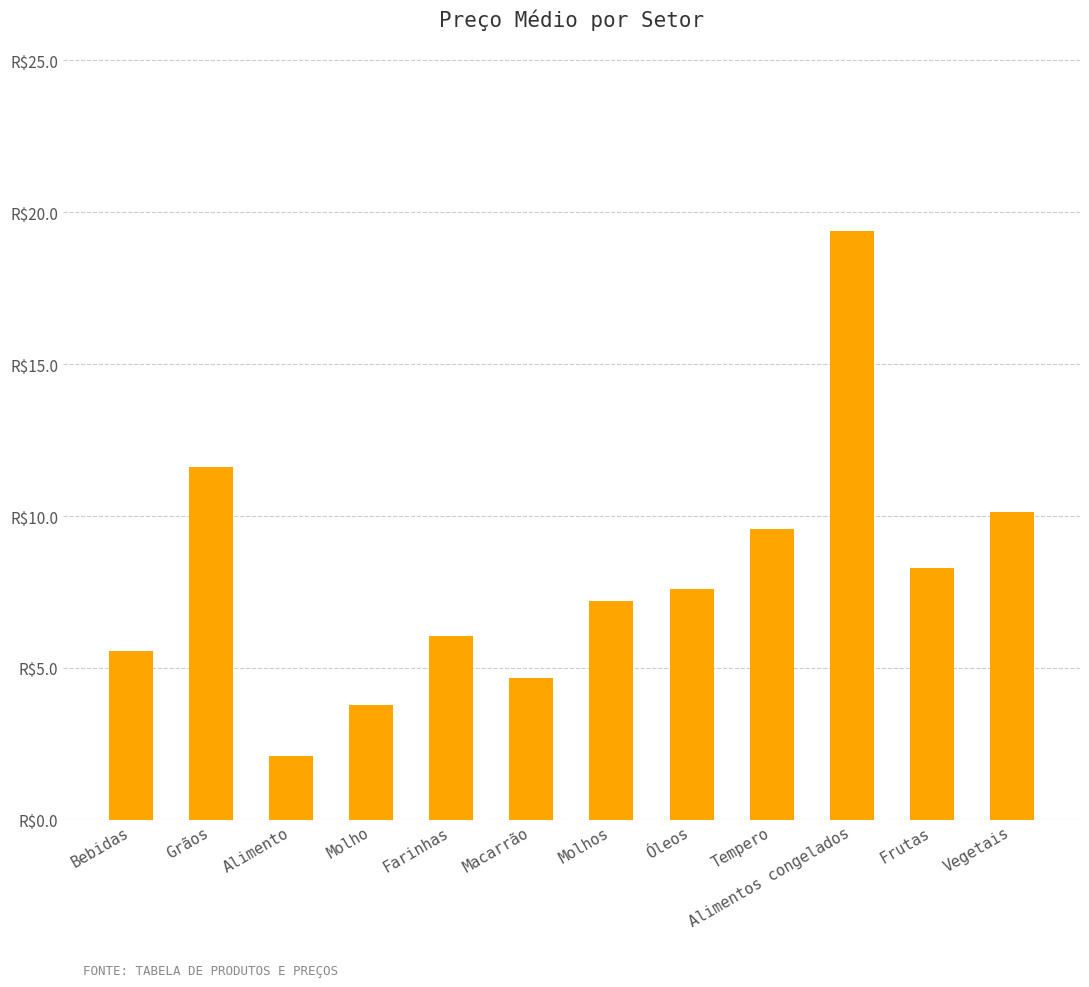

Are the bars grouped side by side (vs. stacked)?

No